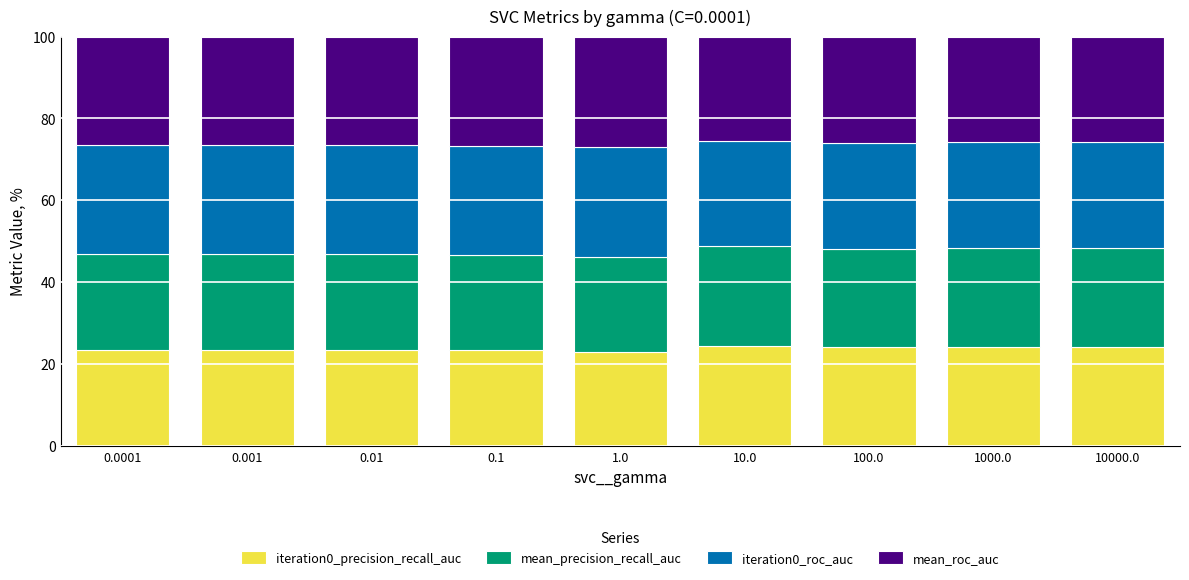

What is the sum of the iteration0_precision_recall_auc values at 0.001 and 1.0?

46.5